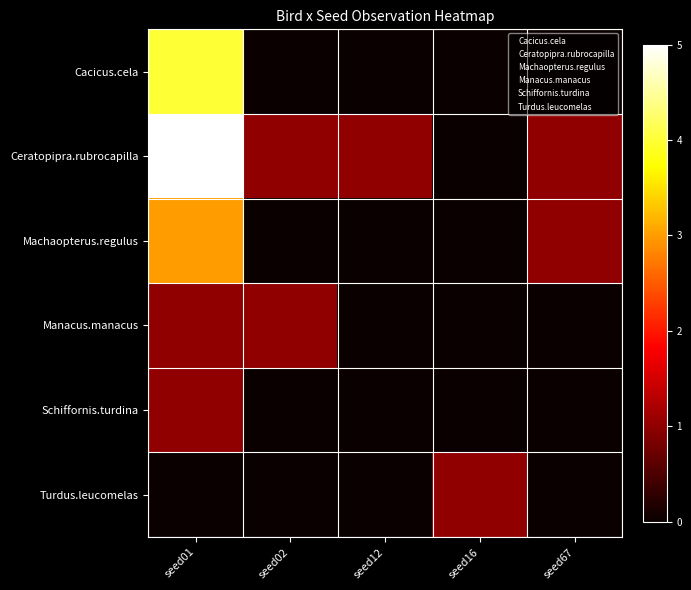

Rank the series by their maximum value, from lowest to highest.

Manacus.manacus, Schiffornis.turdina, Turdus.leucomelas, Machaopterus.regulus, Cacicus.cela, Ceratopipra.rubrocapilla